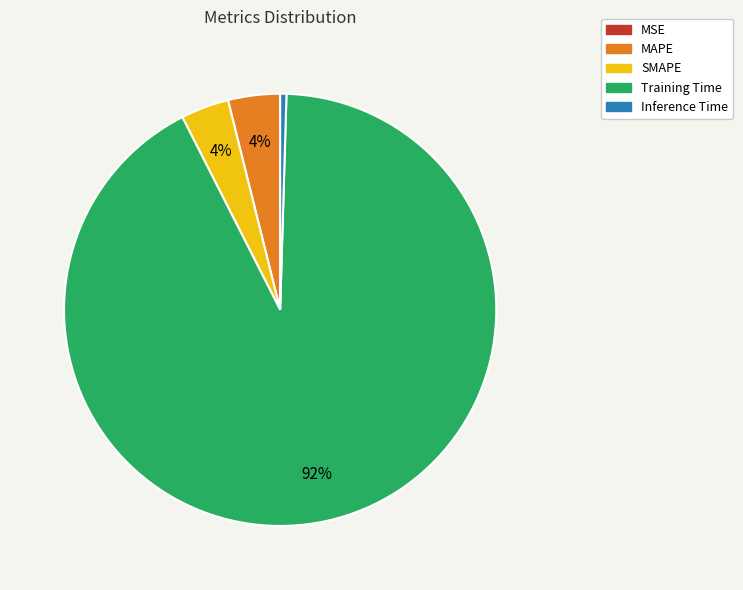

Is it true that MAPE is 10% of the pie?

False